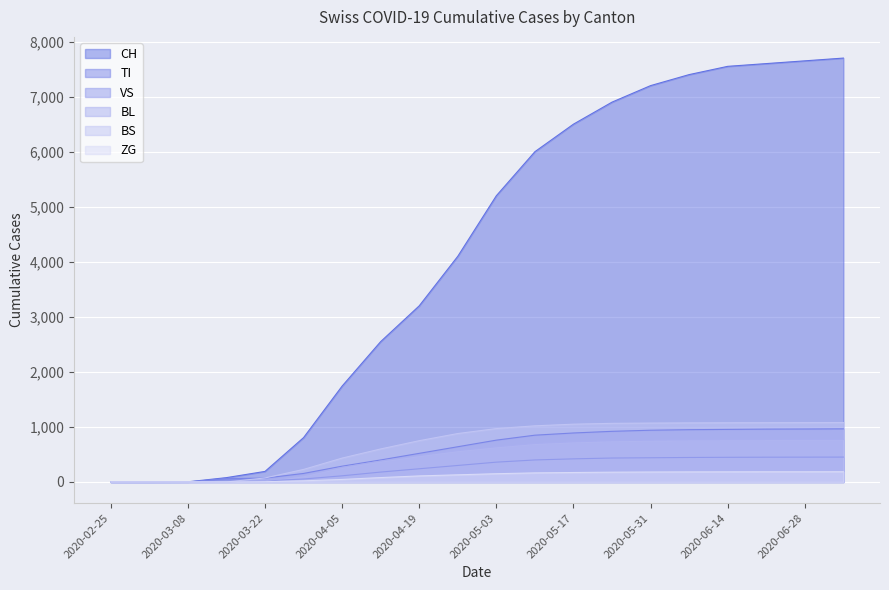

Does the chart display data point markers on the line(s)?

No